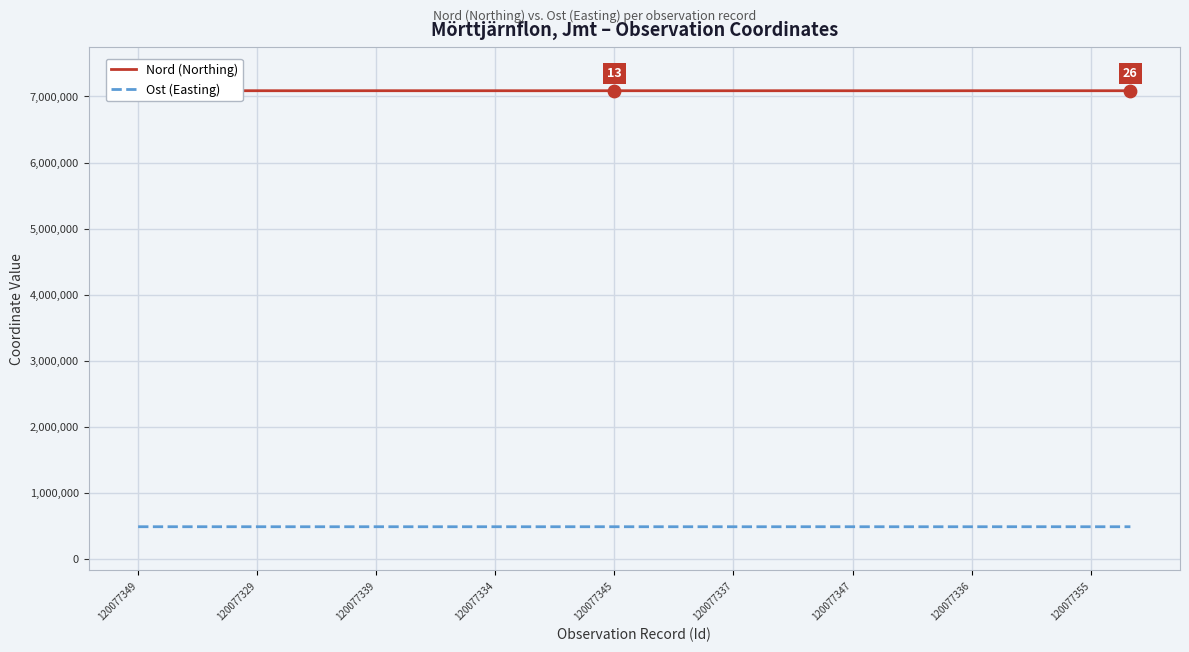

What are all the series names shown in the legend?

Nord (Northing), Ost (Easting)